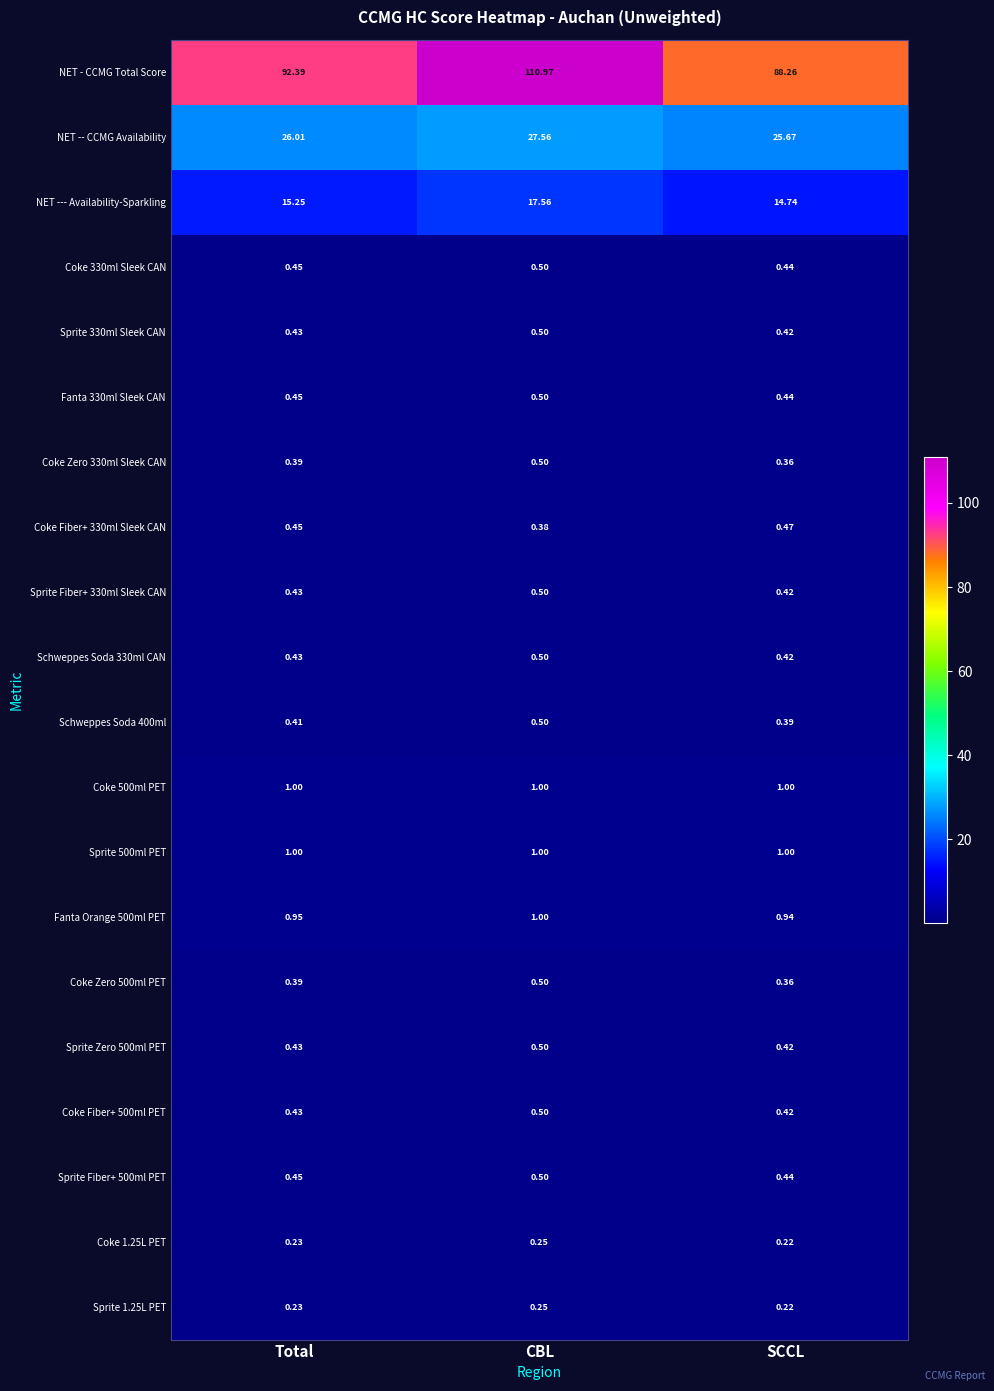

What is the spread (max minus min) of values at CBL?

110.7